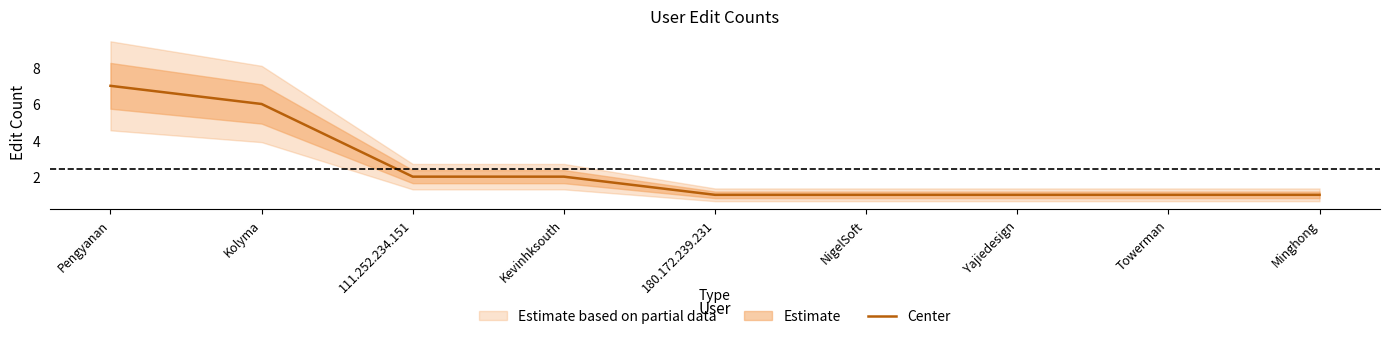

How many values are between 1 and 2?

7